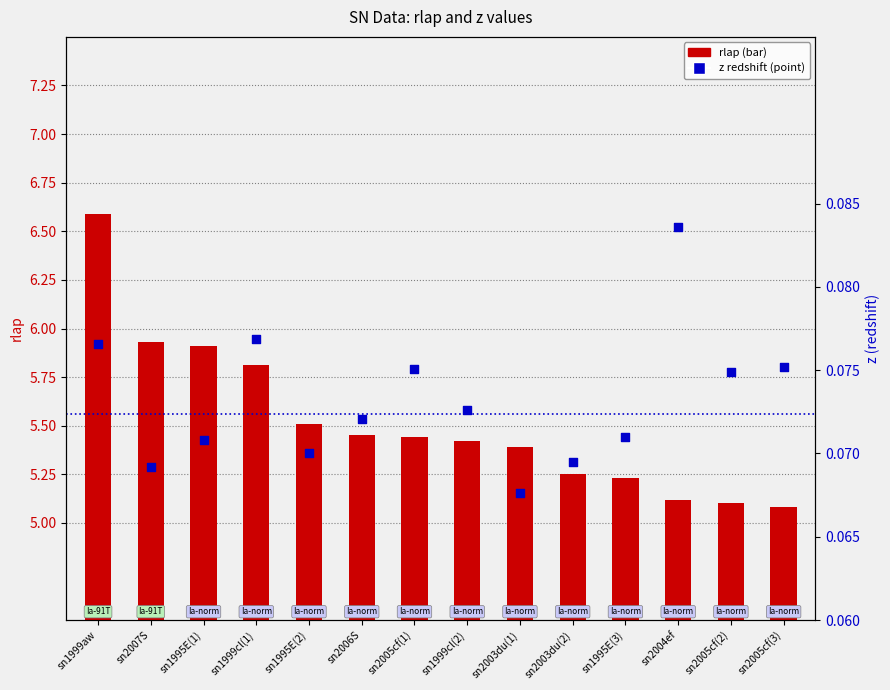

At how many categories does at least one series exceed 0?

14